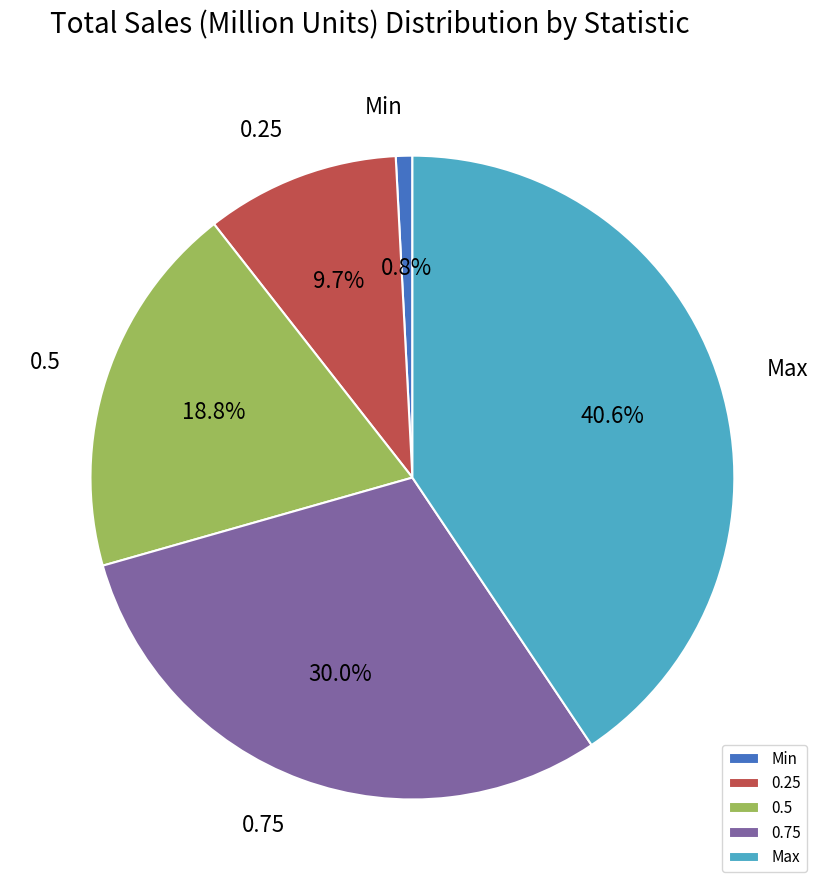

Do Min and 0.25 together represent more than half of the pie?

No